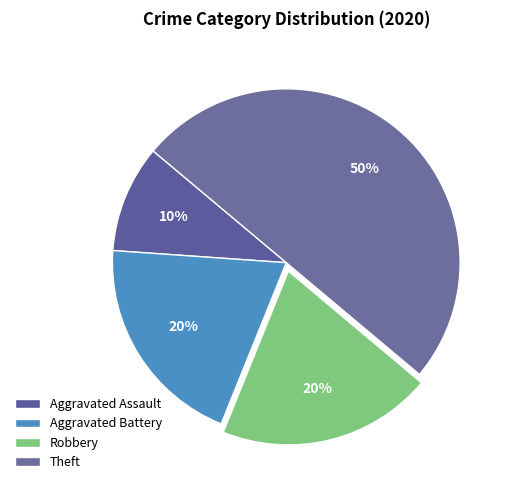

What is the largest slice in the pie chart?

Theft